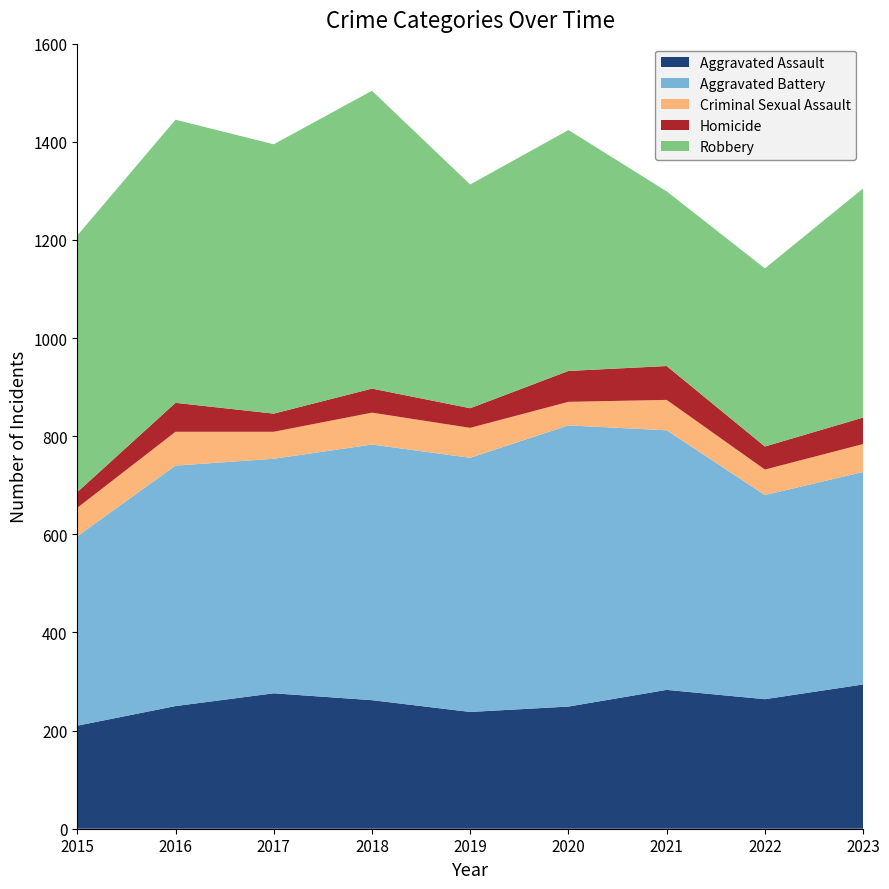

Reading right to left, what are all the values shown in this chart?

Aggravated Assault: 2023=294	2022=264	2021=283	2020=249	2019=238	2018=262	2017=276	2016=250	2015=210
Aggravated Battery: 2023=433	2022=416	2021=529	2020=573	2019=518	2018=521	2017=478	2016=490	2015=386
Criminal Sexual Assault: 2023=57	2022=52	2021=62	2020=48	2019=61	2018=65	2017=55	2016=69	2015=58
Homicide: 2023=54	2022=47	2021=69	2020=63	2019=40	2018=49	2017=37	2016=59	2015=32
Robbery: 2023=467	2022=363	2021=356	2020=491	2019=456	2018=607	2017=549	2016=577	2015=523